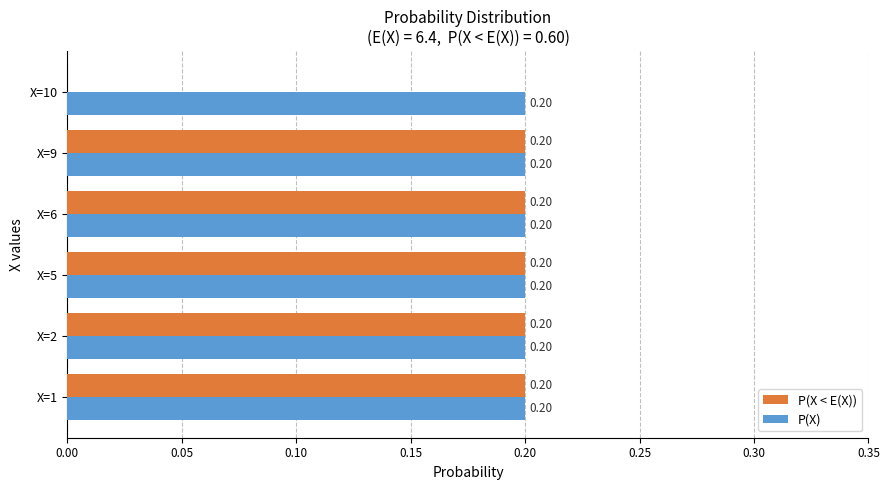

What is the sum of all P(X < E(X)) values?

1.0